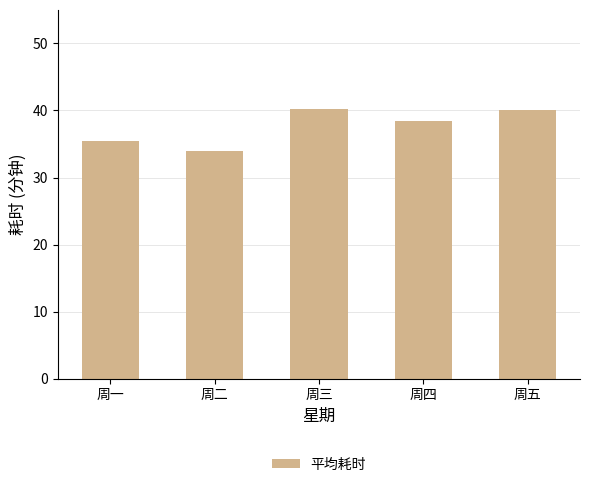

How many data points are above 38?

3